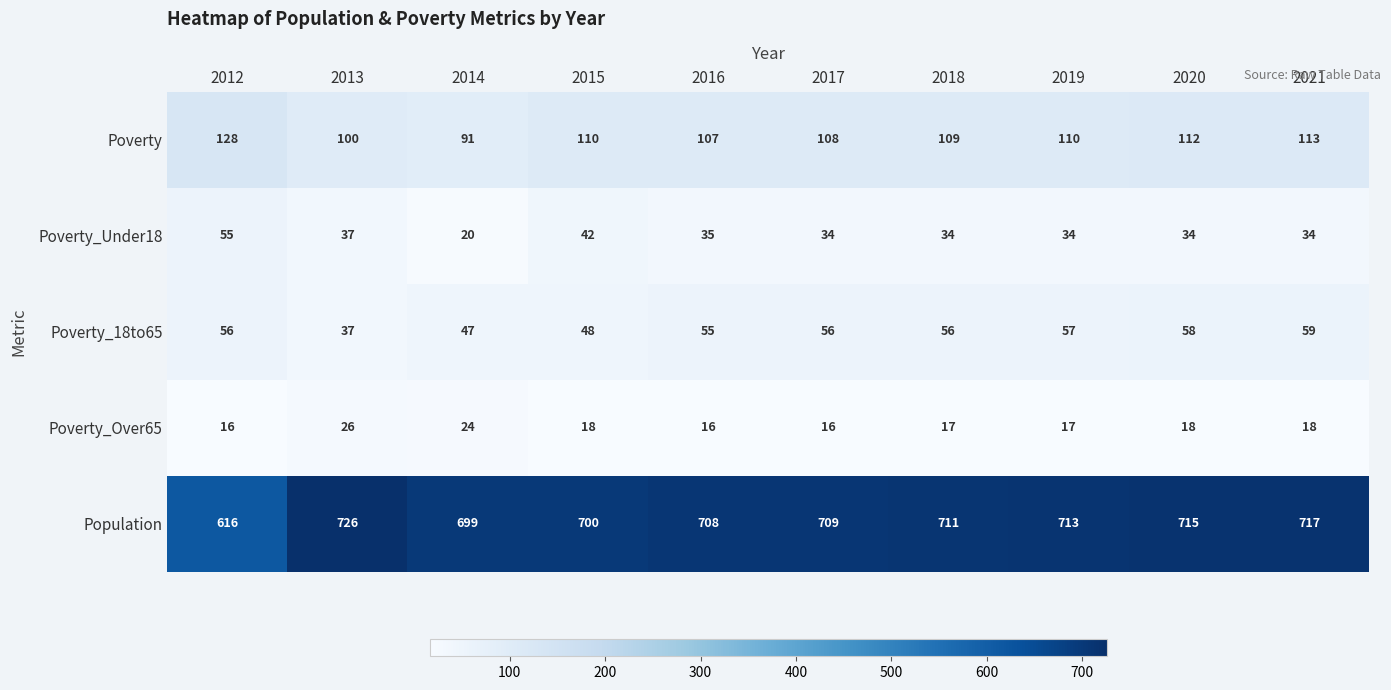

Is it true that Poverty equals 110 at 2015?

True